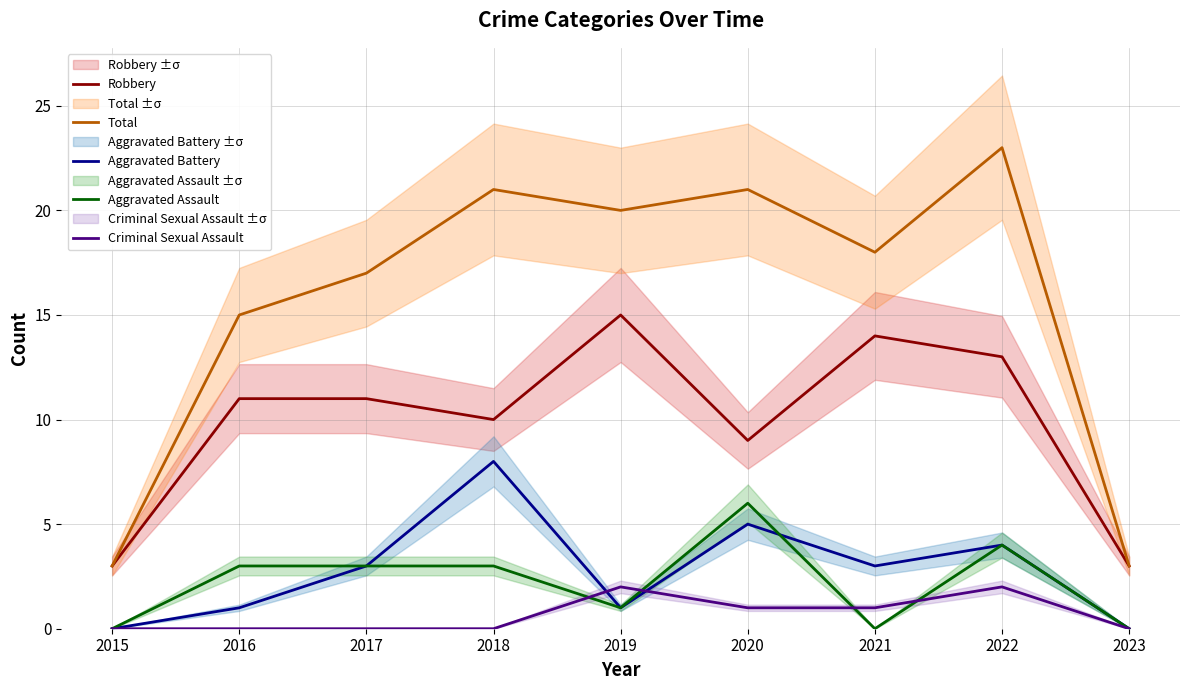

What is the sum of the Aggravated Battery values at 2018 and 2021?

11